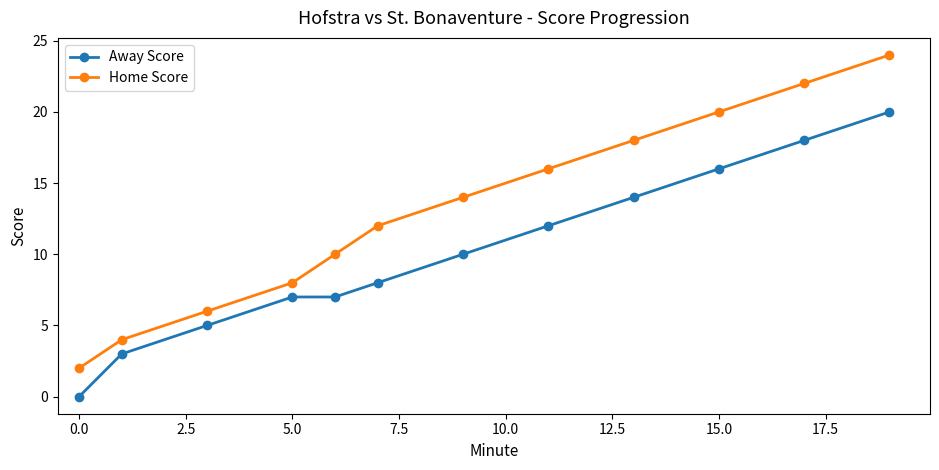

Reading left to right, transcribe all the data shown in this chart.

Away Score: 0	3	5	7	7	8	10	12	14	16	18	20
Home Score: 2	4	6	8	10	12	14	16	18	20	22	24